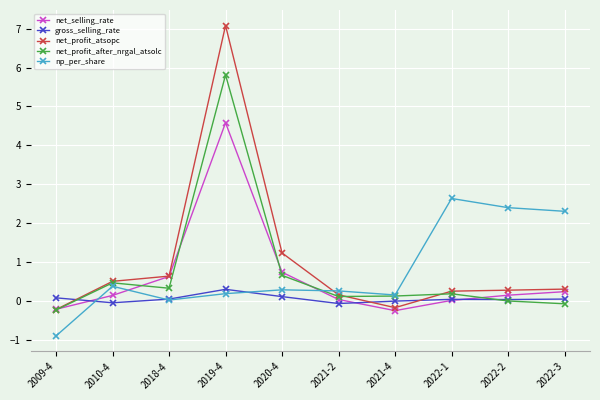

At which category is the sum across all series the highest?

2019-4